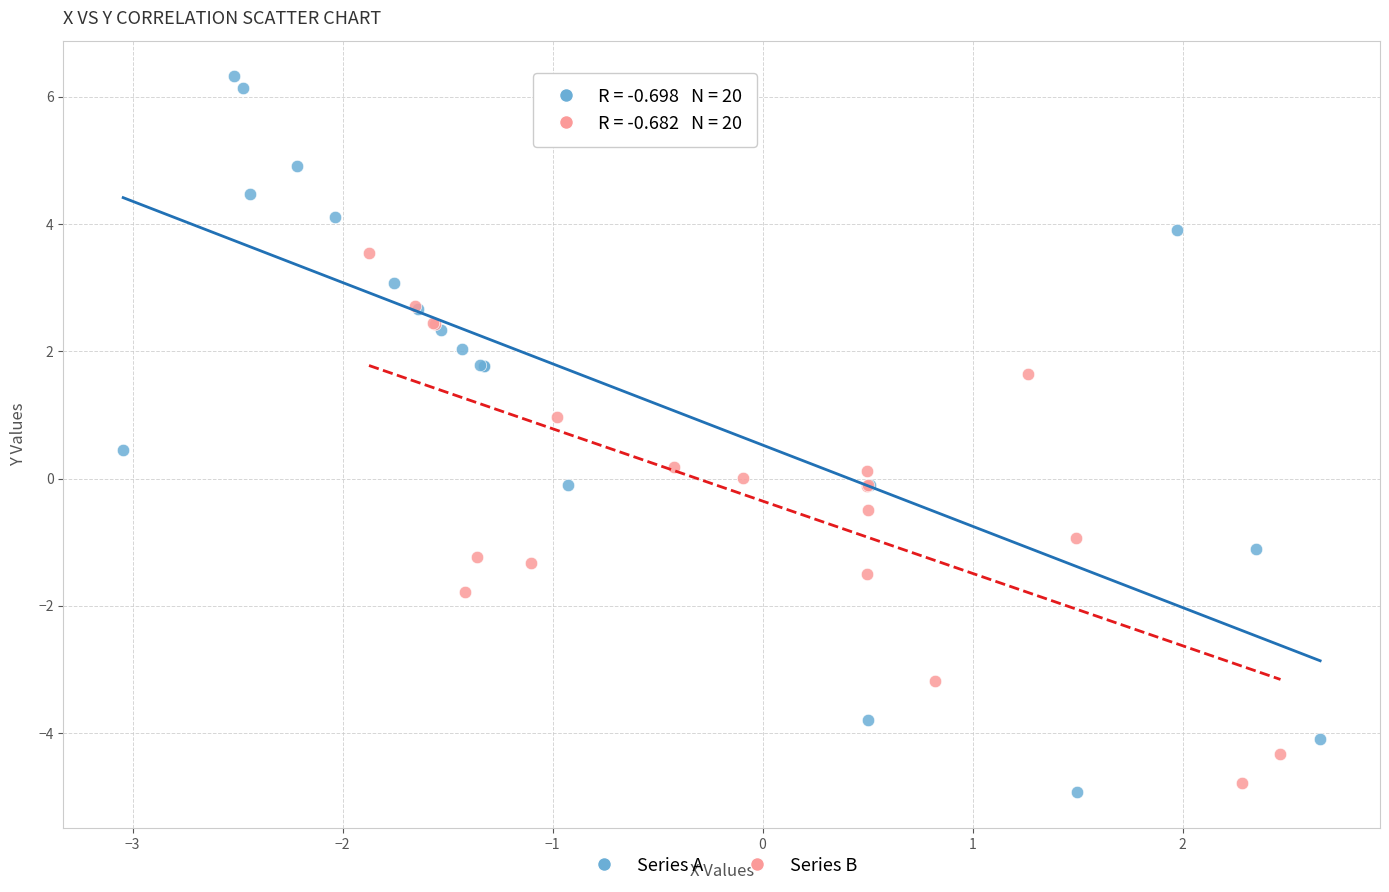

Which series has the widest spread of Y values?

Series A